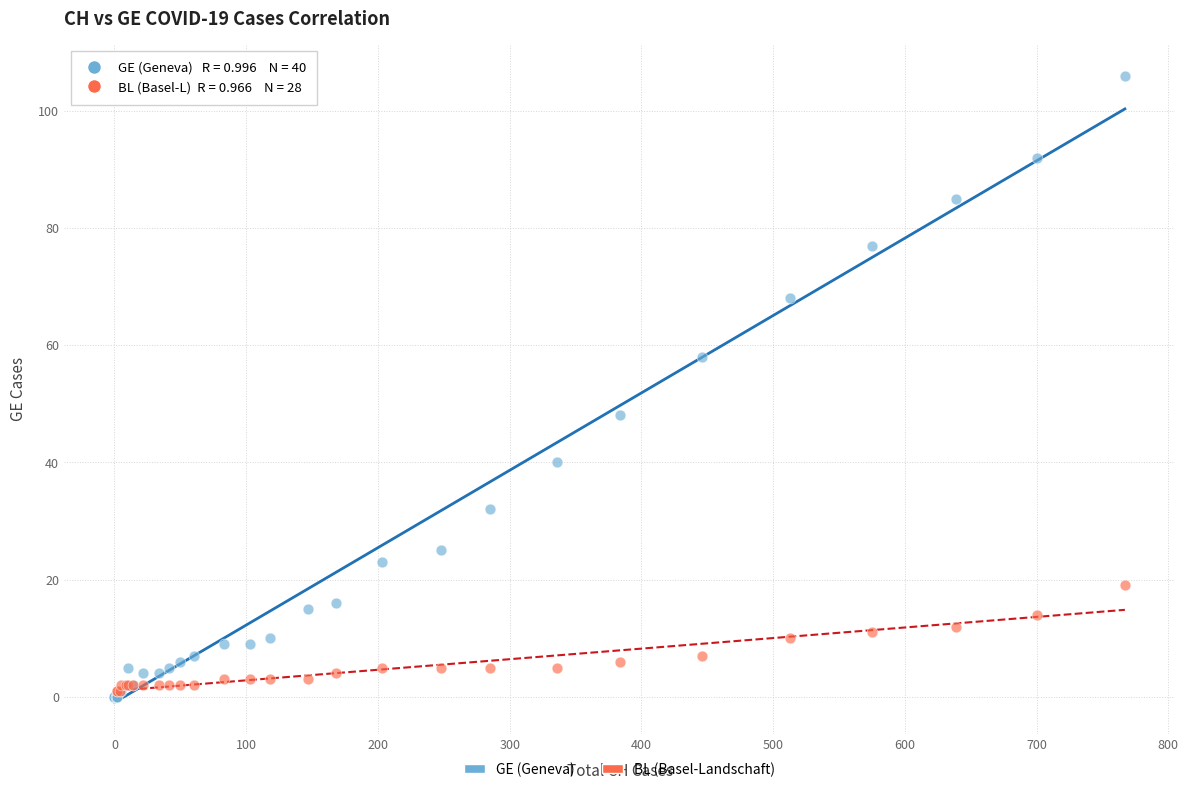

Which series contains the highest Y value?

GE (Geneva)